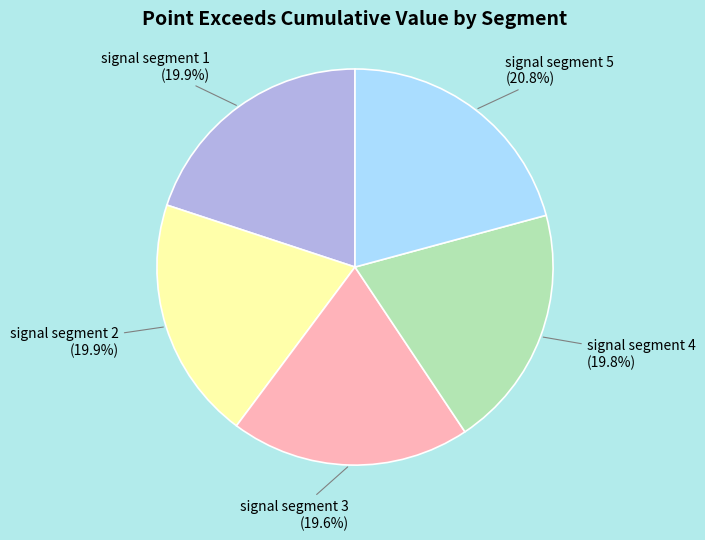

Is there any slice that represents more than half of the pie?

No